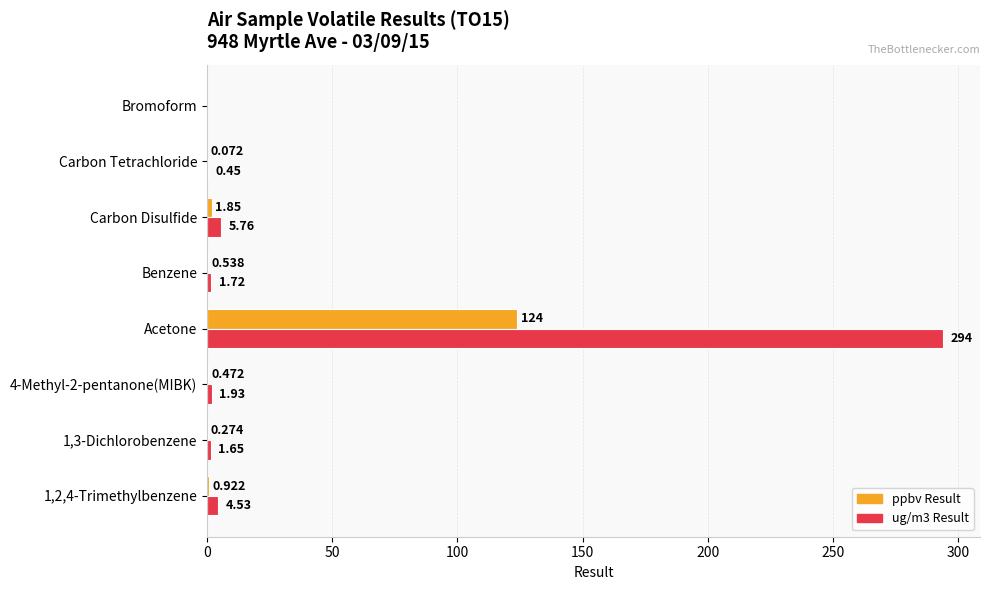

At which category is the sum across all series the highest?

Acetone